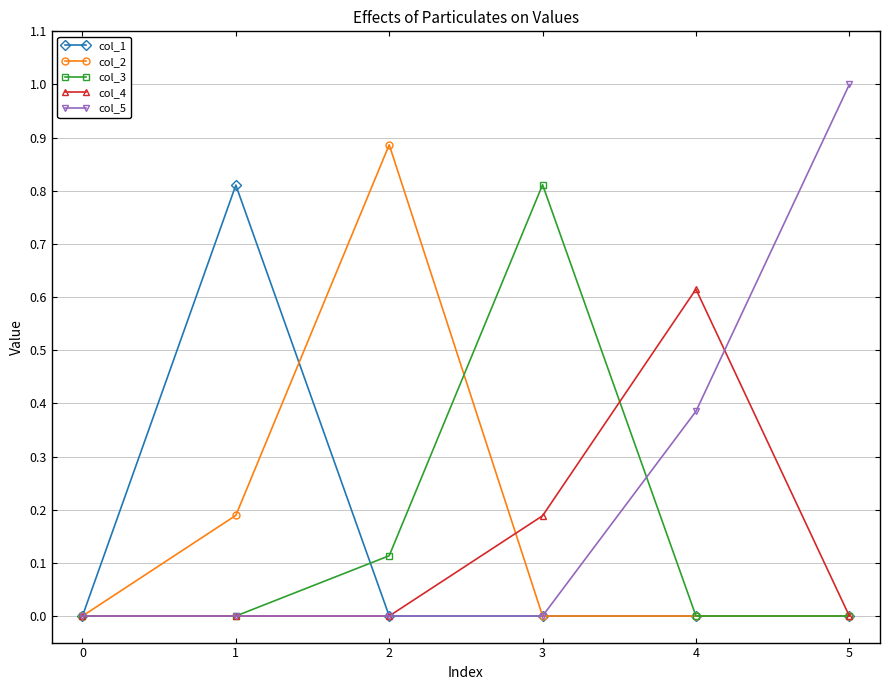

Where is the first local maximum for col_2?

2